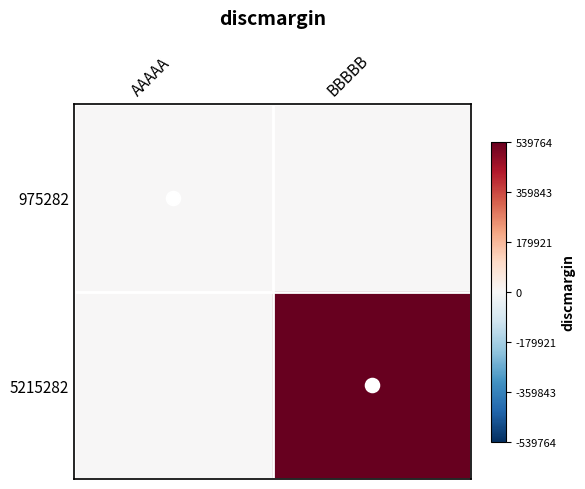

List the series in order of their overall mean, highest first.

5215282, 975282